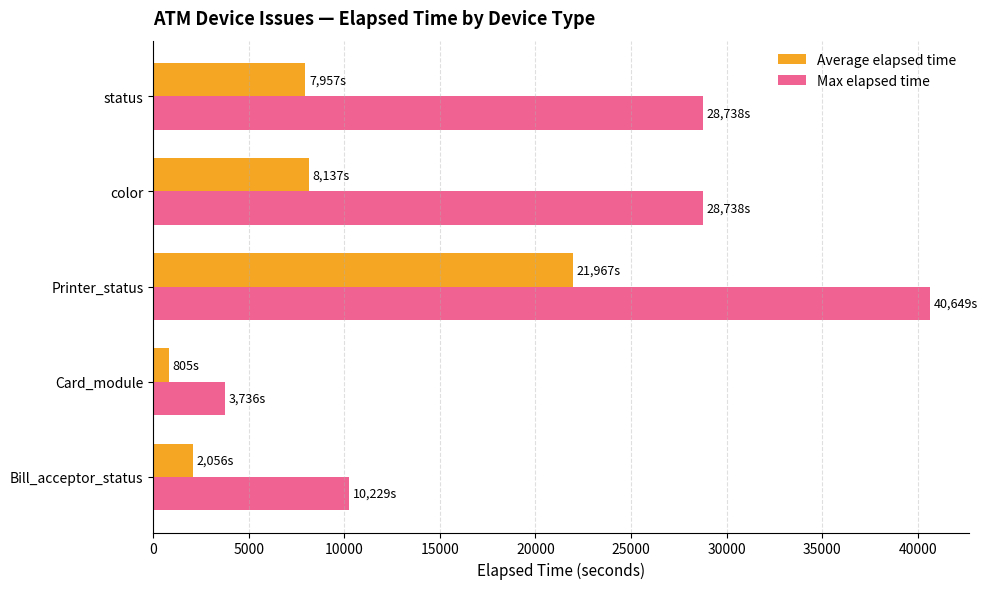

Rank the series at Bill_acceptor_status from lowest to highest value.

Average elapsed time, Max elapsed time